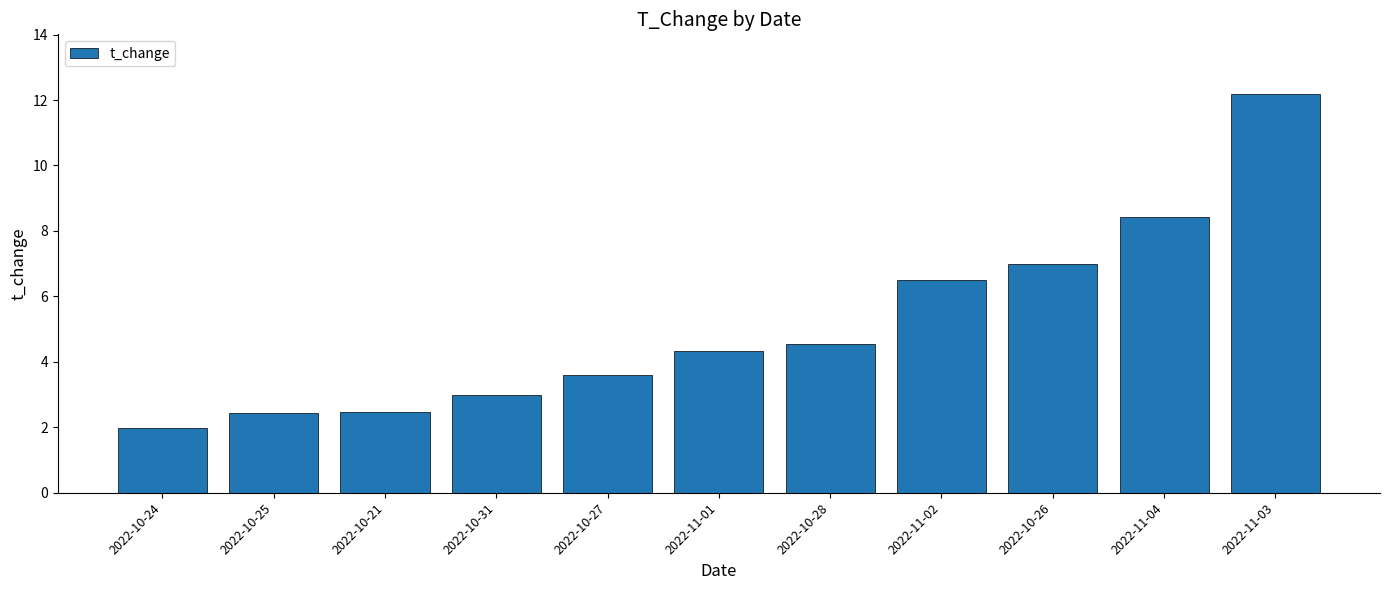

What is the average value?

5.1